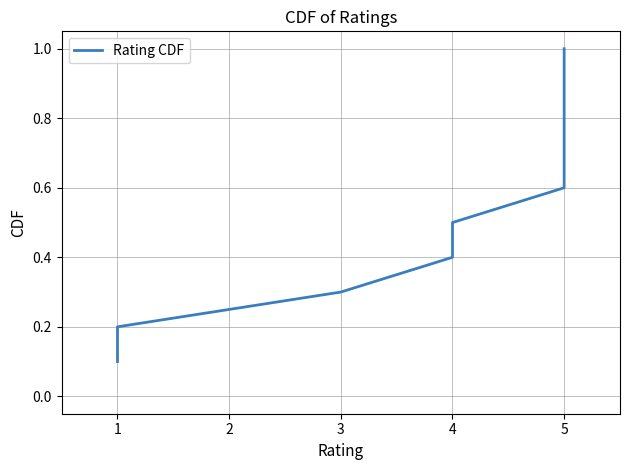

What is the difference between the maximum and minimum values?

0.9